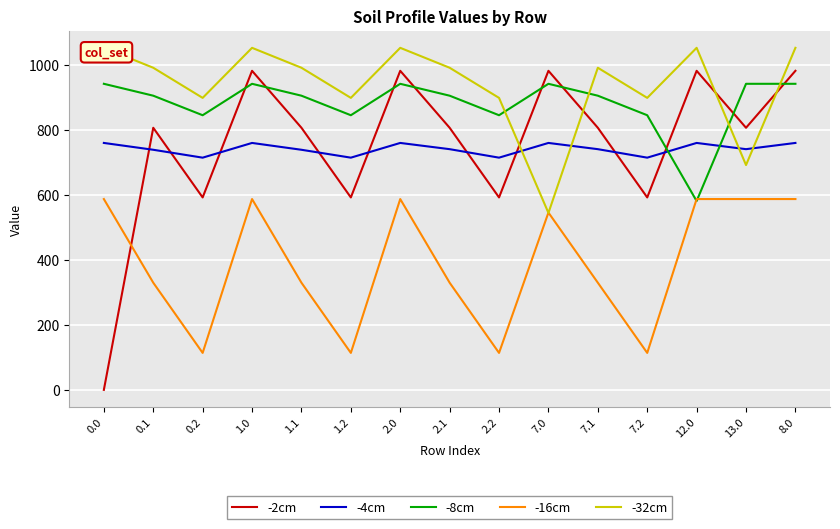

Reading left to right, transcribe all the data shown in this chart.

-2cm: 0.0=0.3	0.1=806.1	0.2=591.9	1.0=981.2	1.1=806.1	1.2=591.9	2.0=981.2	2.1=806.1	2.2=591.9	7.0=981.2	7.1=806.1	7.2=591.9	12.0=981.2	13.0=806.1	8.0=981.2
-4cm: 0.0=759.5	0.1=738.5	0.2=714.2	1.0=759.5	1.1=738.5	1.2=714.2	2.0=759.5	2.1=740.3	2.2=714.2	7.0=759.5	7.1=740.3	7.2=714.2	12.0=759.5	13.0=740.3	8.0=759.5
-8cm: 0.0=941.3	0.1=904.7	0.2=844.7	1.0=941.3	1.1=904.7	1.2=844.7	2.0=941.3	2.1=904.7	2.2=844.7	7.0=941.3	7.1=904.7	7.2=844.7	12.0=580.9	13.0=941.3	8.0=941.3
-16cm: 0.0=586.9	0.1=329.8	0.2=113.9	1.0=586.9	1.1=329.8	1.2=113.9	2.0=586.9	2.1=329.8	2.2=113.9	7.0=545.4	7.1=329.8	7.2=113.9	12.0=586.9	13.0=586.9	8.0=586.9
-32cm: 0.0=1051.9	0.1=990.6	0.2=898.0	1.0=1051.9	1.1=990.6	1.2=898.0	2.0=1051.9	2.1=990.6	2.2=898.0	7.0=544.3	7.1=990.6	7.2=898.0	12.0=1051.9	13.0=691.5	8.0=1051.9